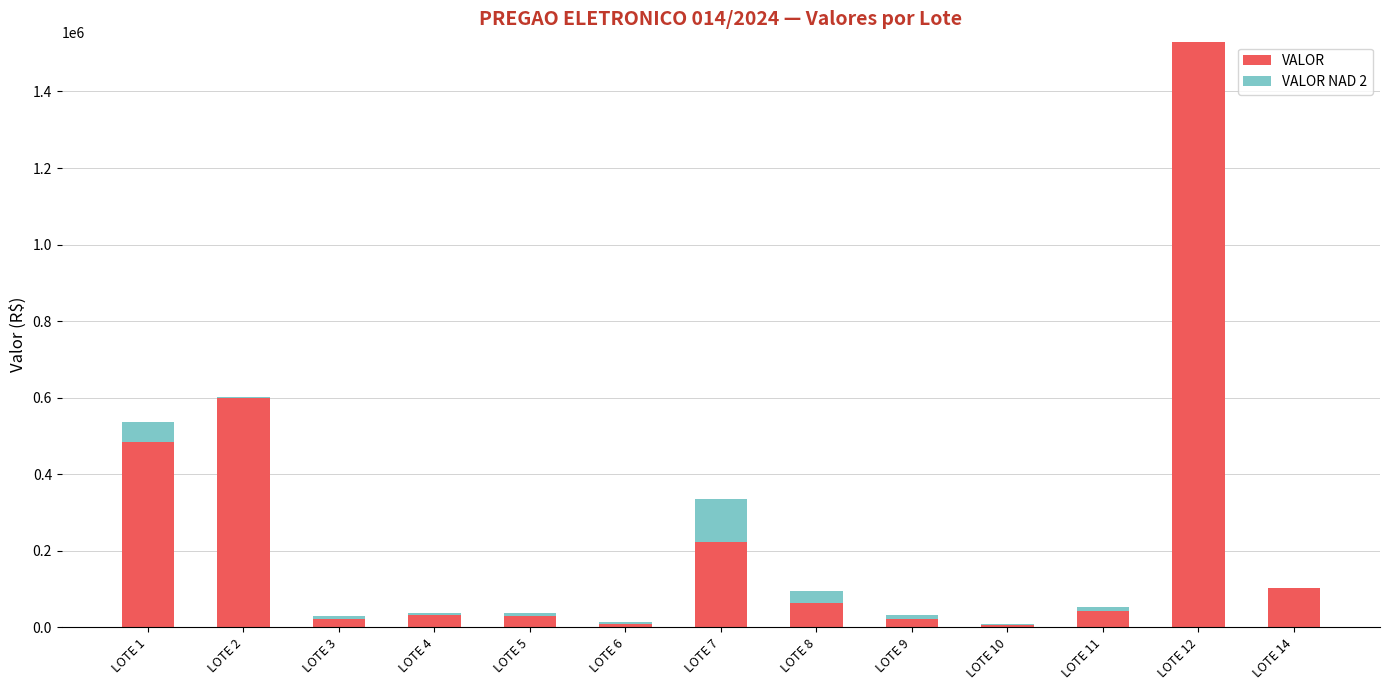

At which category is the sum across all series the highest?

LOTE 12